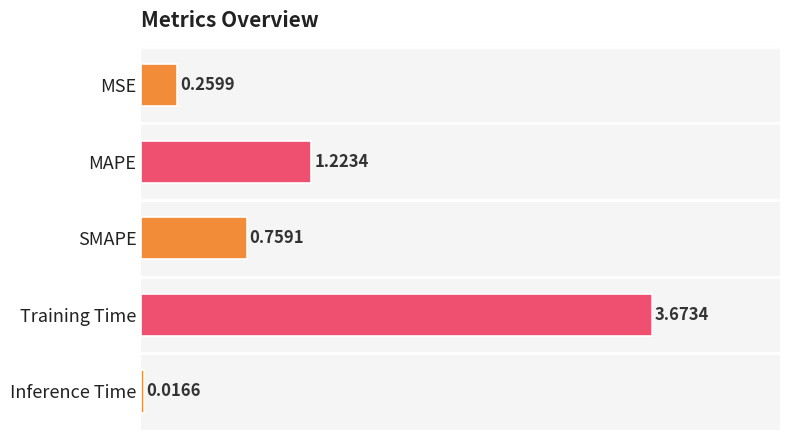

Which label corresponds to the largest value in the chart?

Training Time